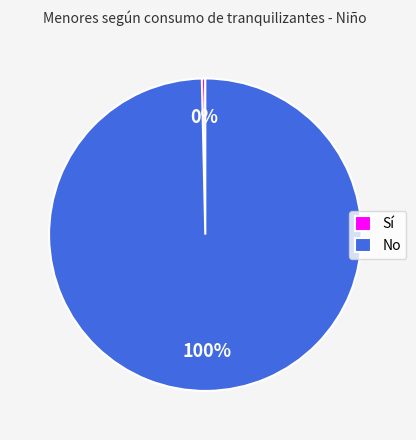

Between No and Sí, which is larger?

No